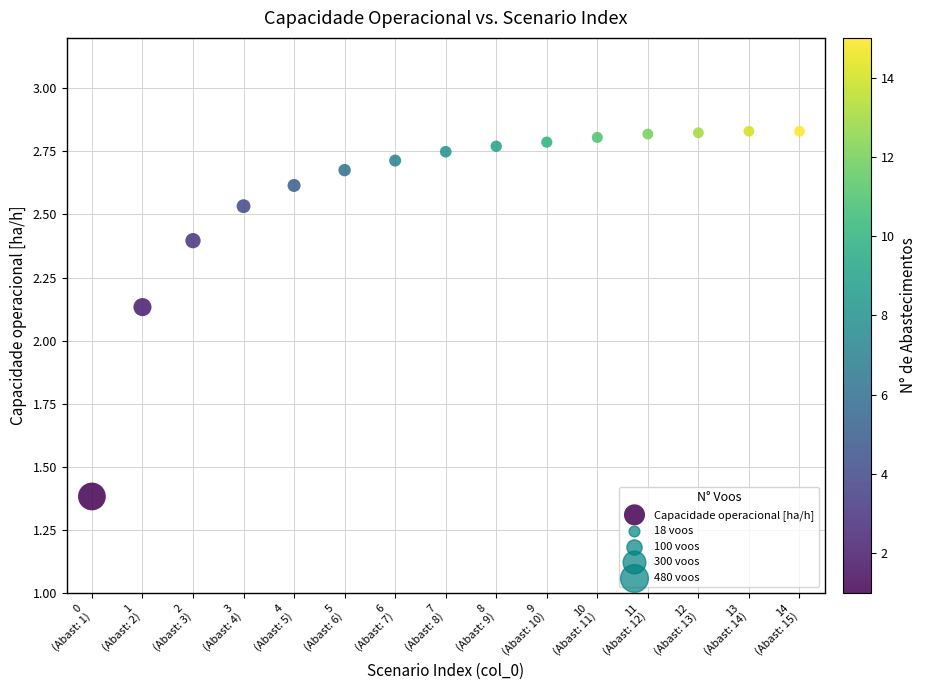

What is the range of Y values (max minus min)?

1.4